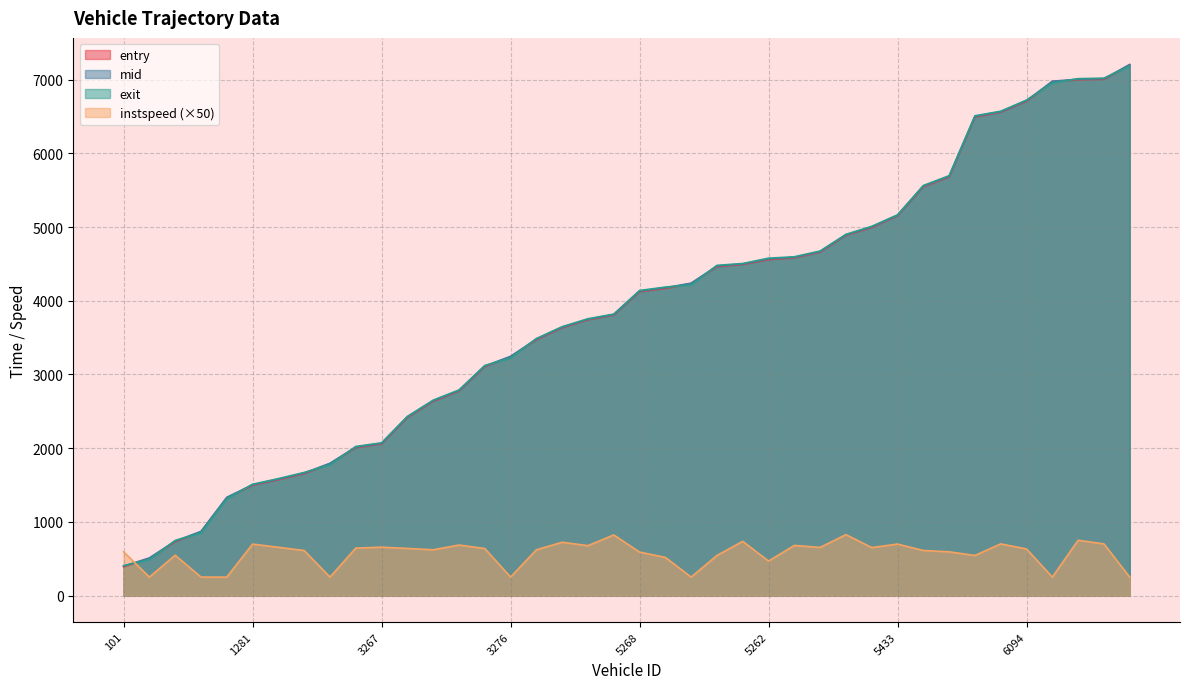

At which label does exit first exceed 4139?

5268